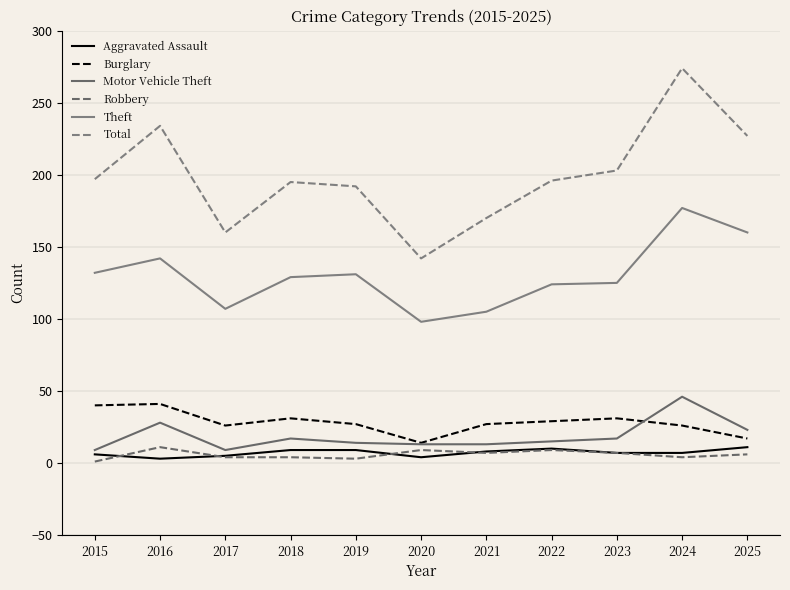

The Motor Vehicle Theft series shows 10 at 2023. True or false?

False